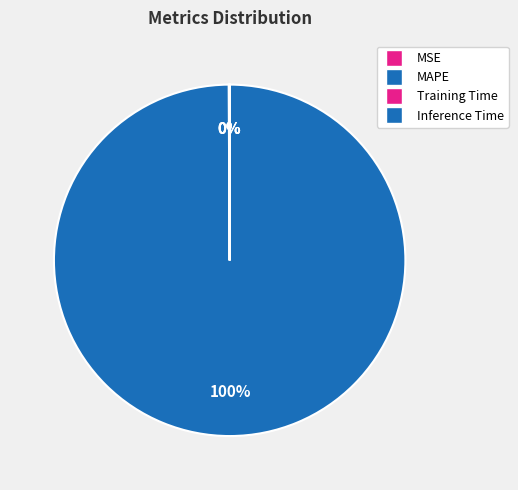

True or false: Training Time accounts for 0% of the total.

True